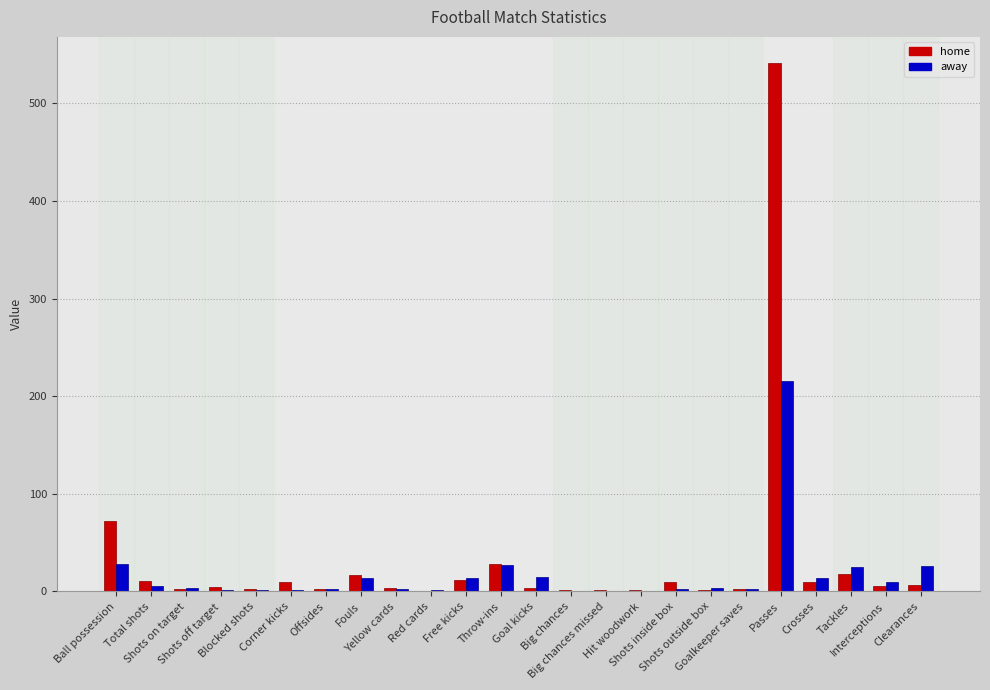

Is it true that away equals 3 at Goalkeeper saves?

True